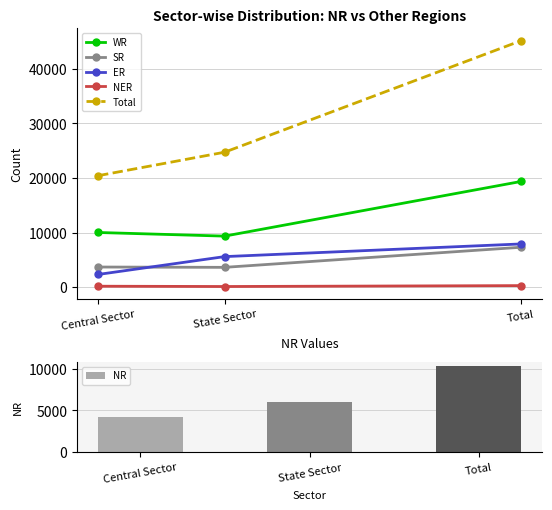

What is the difference between the highest and lowest values at State Sector?

24610